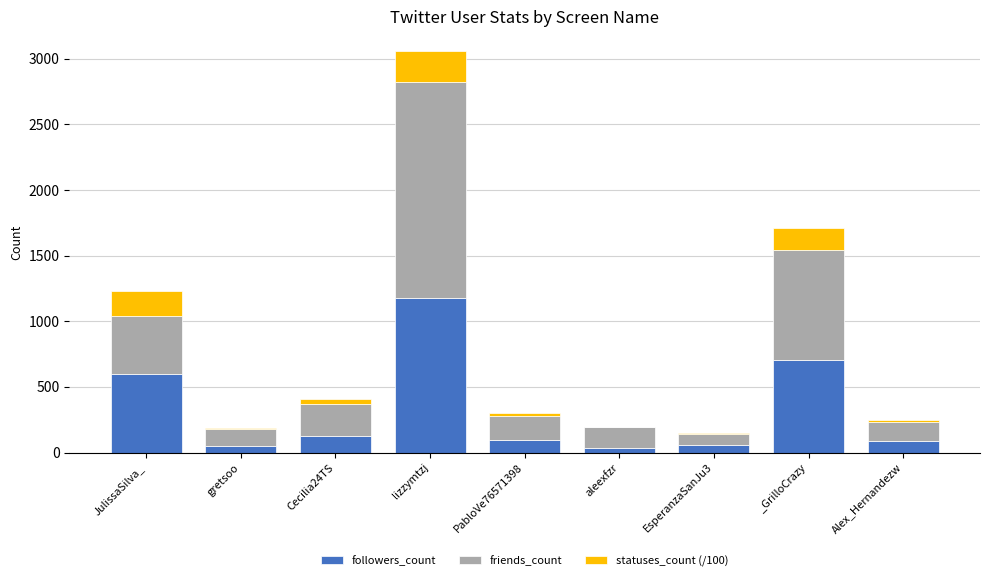

How many series are shown in this chart?

3